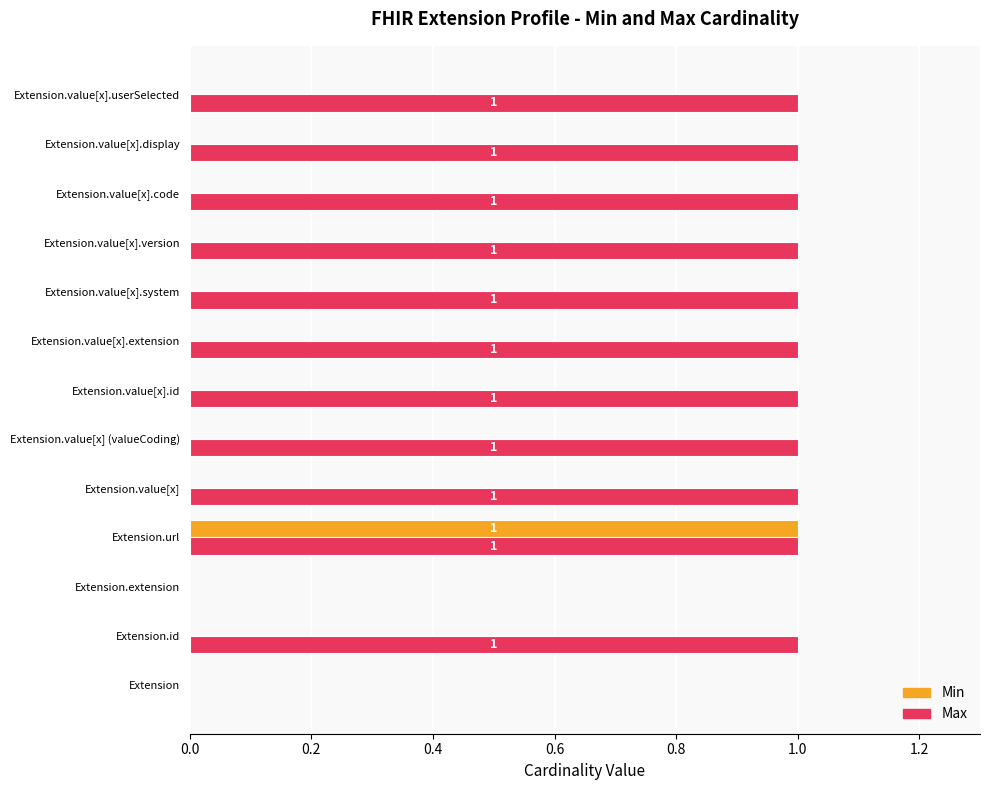

The value of Max at Extension.value[x] (valueCoding) is 0. True or false?

False